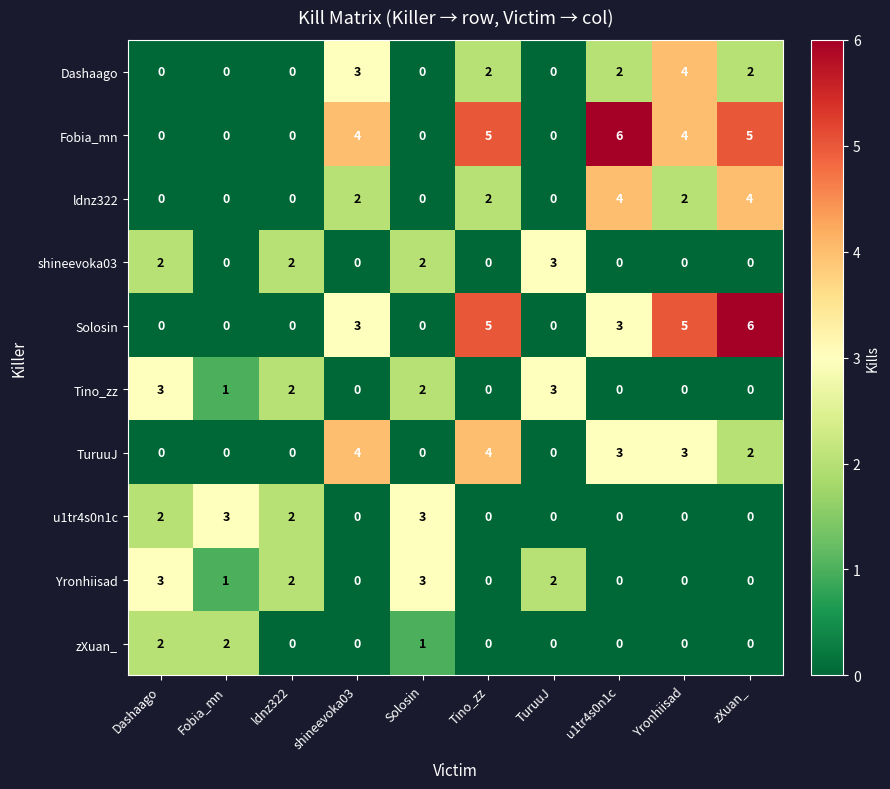

What is the maximum value for shineevoka03?

3